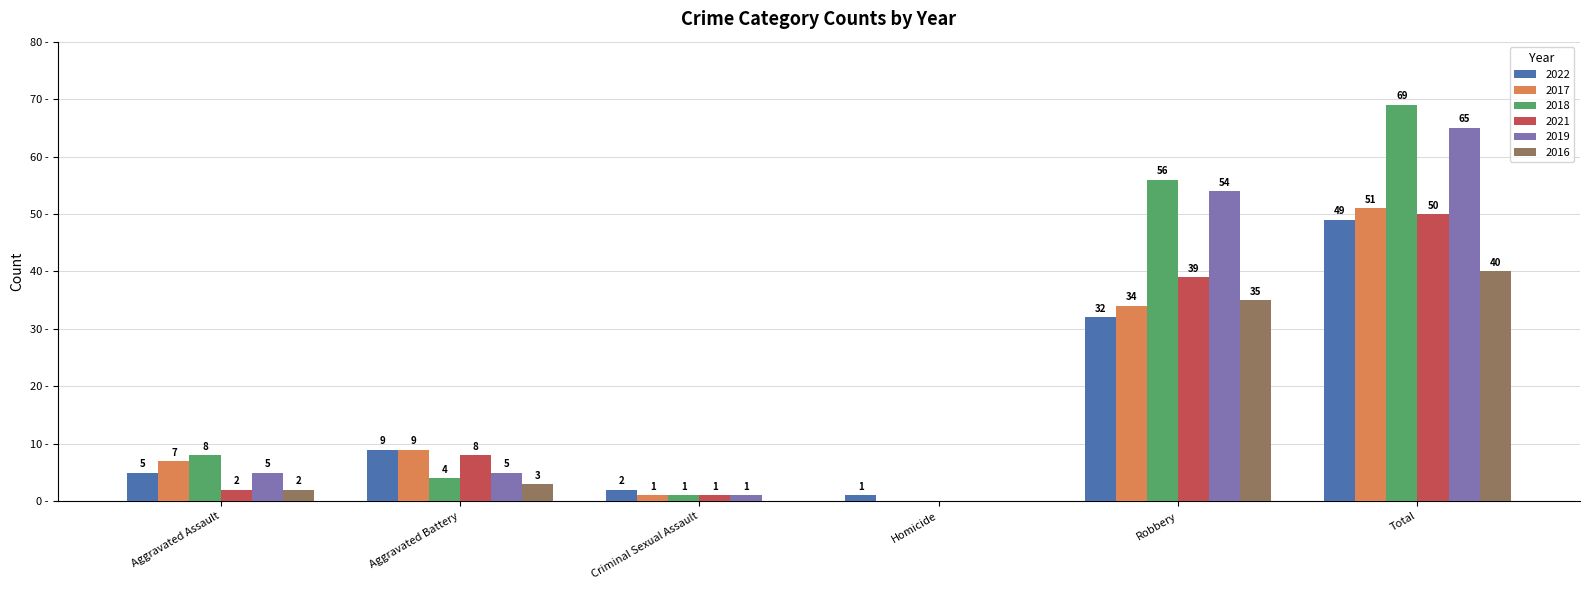

At which label is 2022 closest to 25?

Robbery